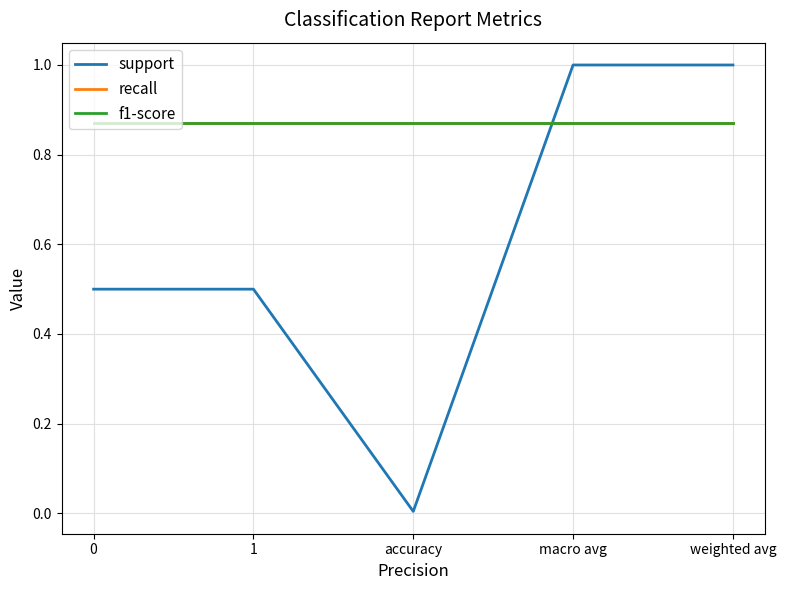

What is the value of the f1-score point at the 3rd from the left?

0.9